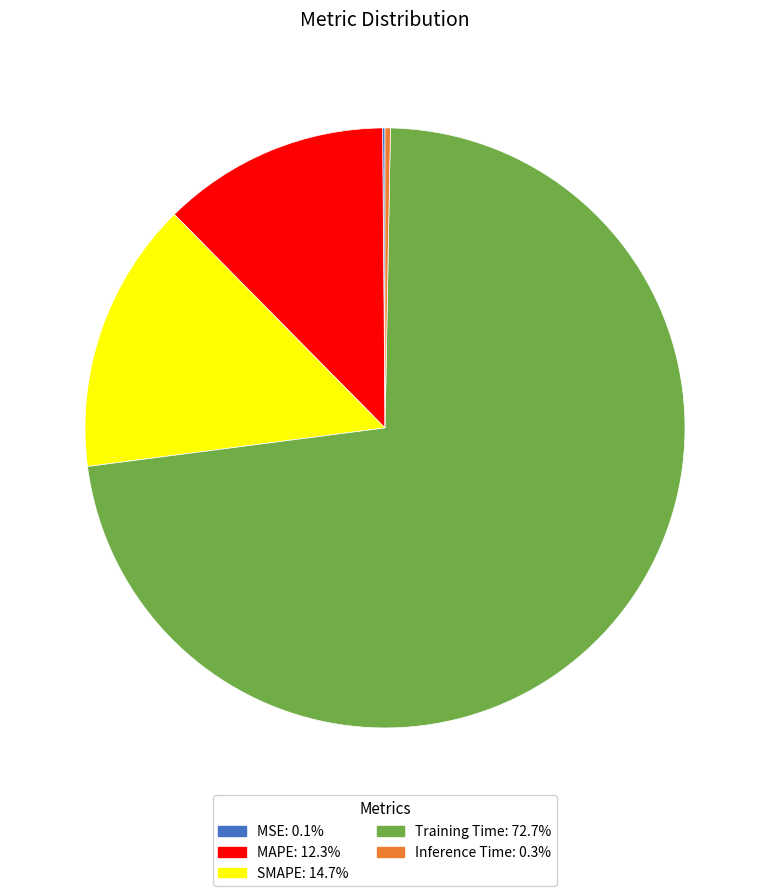

Do Training Time and MAPE together represent more than half of the pie?

Yes